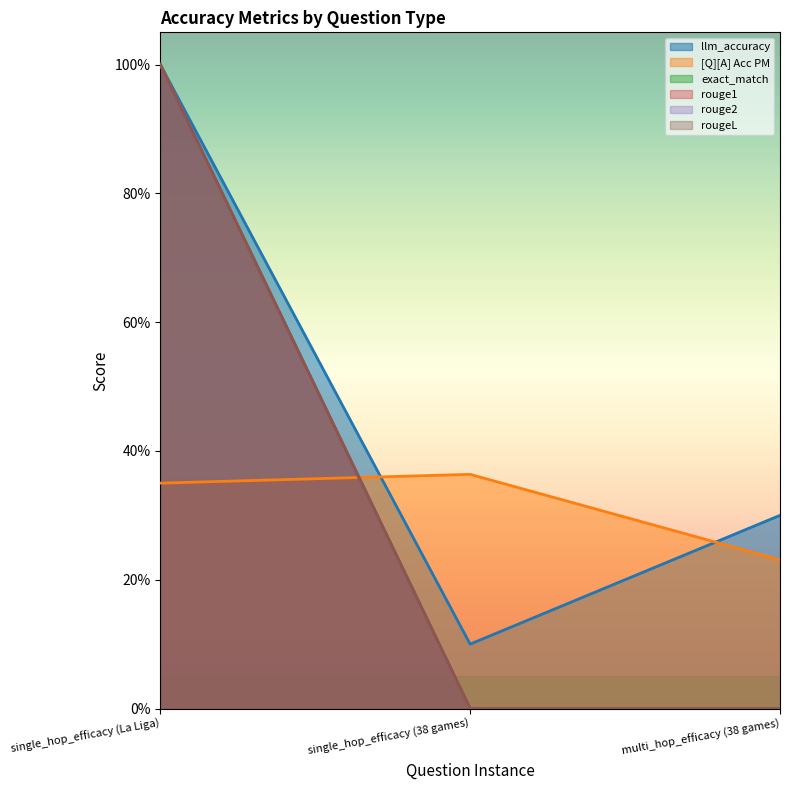

Reading left to right, list all the values displayed in this chart.

llm_accuracy: single_hop_efficacy (La Liga)=1.0	single_hop_efficacy (38 games)=0.1	multi_hop_efficacy (38 games)=0.3
[Q][A] Acc PM: single_hop_efficacy (La Liga)=0.3	single_hop_efficacy (38 games)=0.4	multi_hop_efficacy (38 games)=0.2
exact_match: single_hop_efficacy (La Liga)=1.0	single_hop_efficacy (38 games)=0.0	multi_hop_efficacy (38 games)=0.0
rouge1: single_hop_efficacy (La Liga)=1.0	single_hop_efficacy (38 games)=0.0	multi_hop_efficacy (38 games)=0.0
rouge2: single_hop_efficacy (La Liga)=1.0	single_hop_efficacy (38 games)=0.0	multi_hop_efficacy (38 games)=0.0
rougeL: single_hop_efficacy (La Liga)=1.0	single_hop_efficacy (38 games)=0.0	multi_hop_efficacy (38 games)=0.0